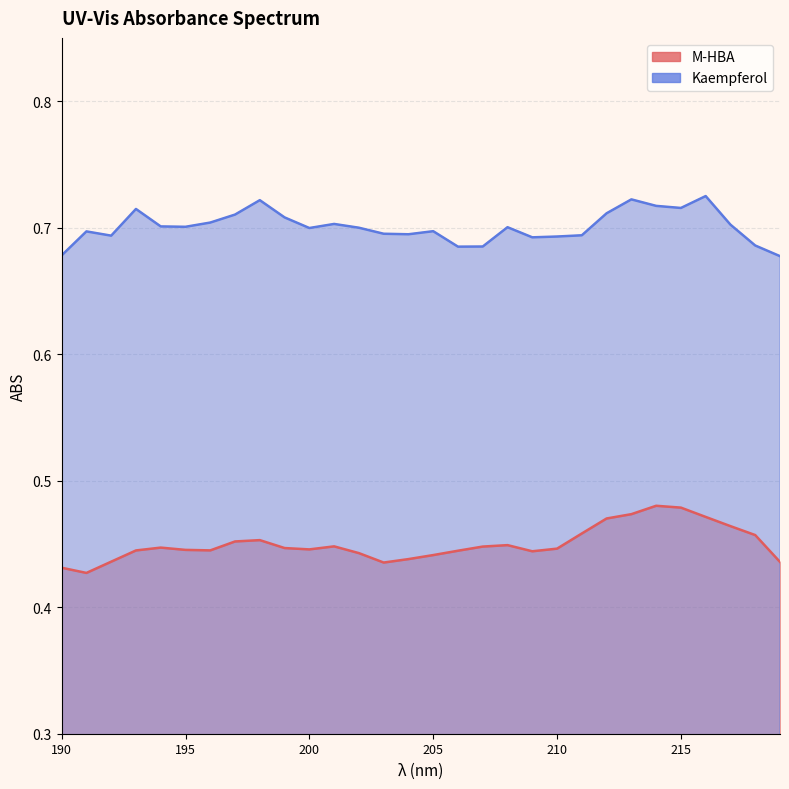

True or false: Kaempferol and M-HBA cross at least once.

False